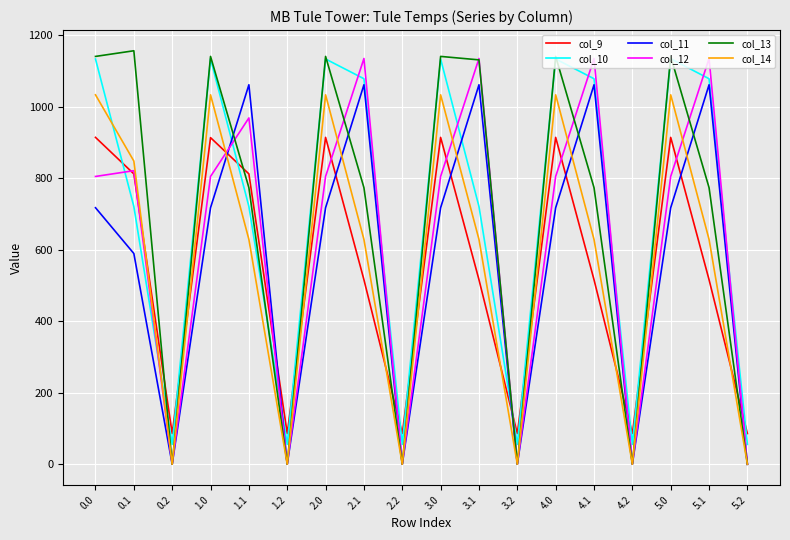

What is the average value of the col_11 series?

566.5